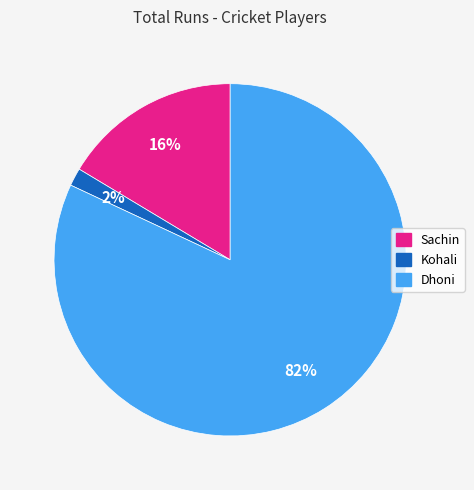

To the nearest percent, what is the difference between the Kohali and Dhoni slice percentages?

80%